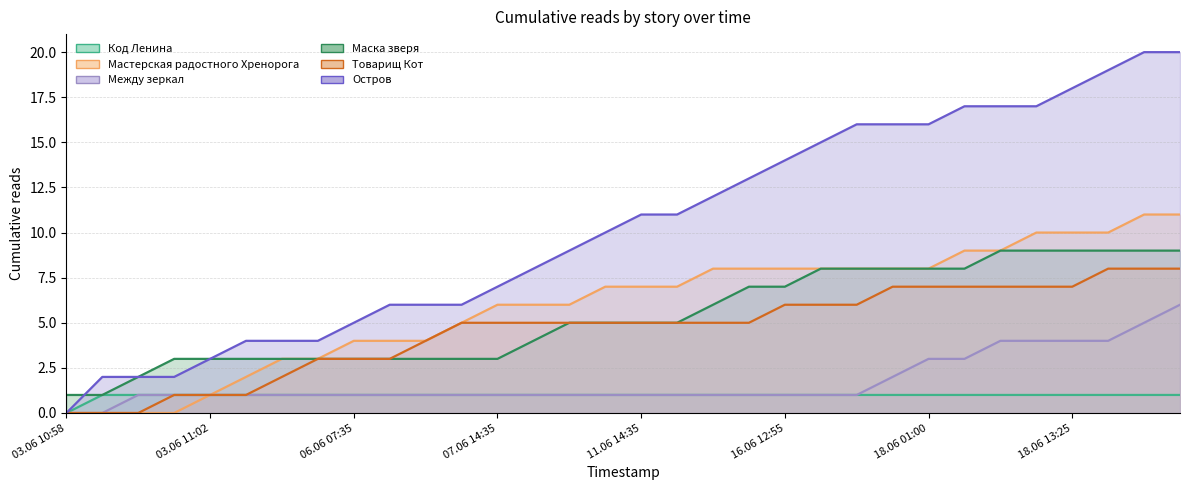

True or false: Код Ленина and Товарищ Кот cross at least once.

False